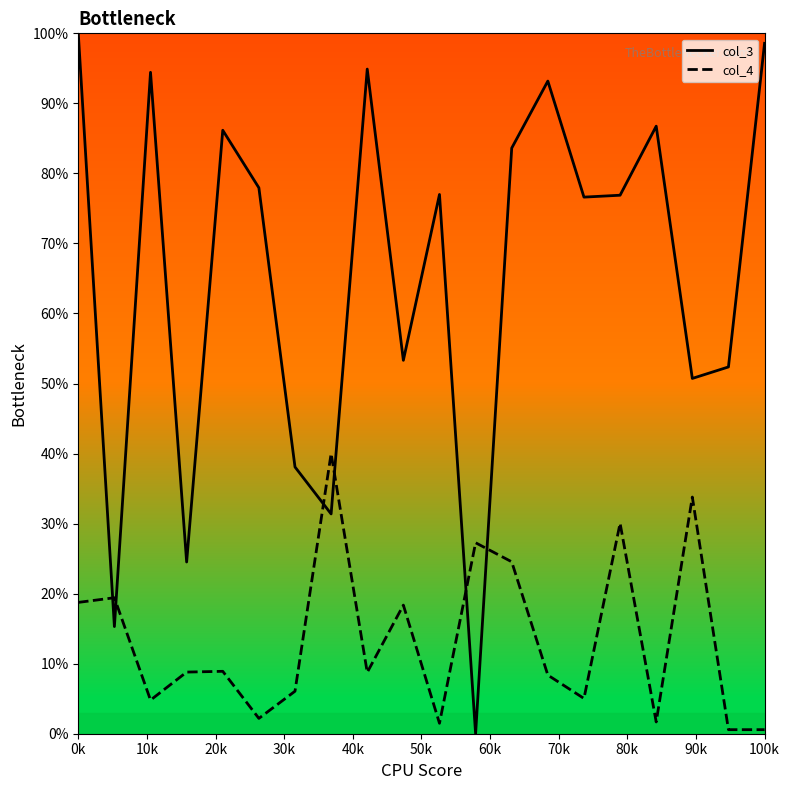

Rank the series by their maximum value, from highest to lowest.

col_3, col_4